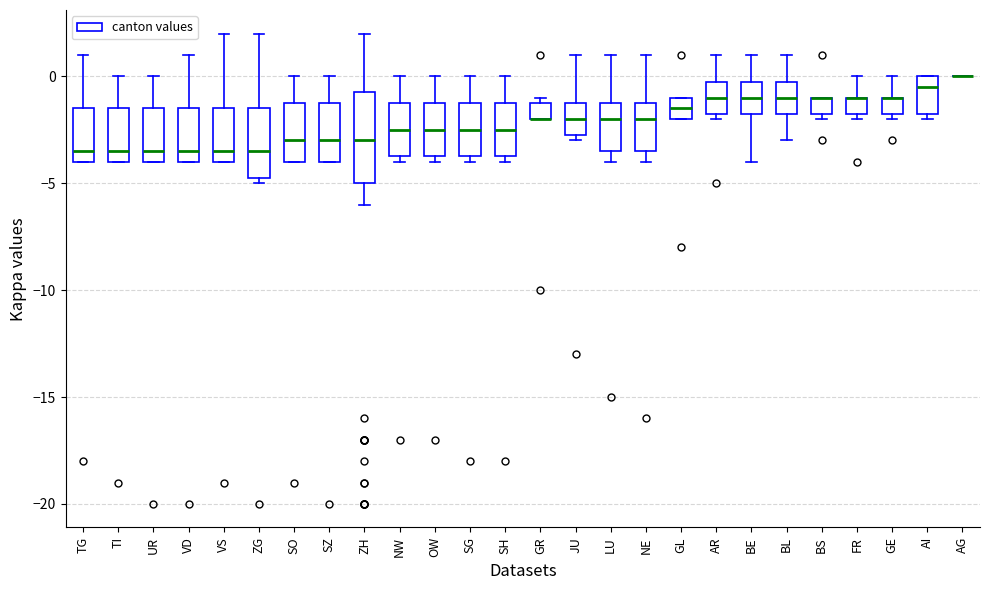

Reading left to right, transcribe this box plot: for each box, give where its median line is, the range the box spans, and where its two whiskers end, as read against the y-axis. The values are not printed on the chart, so give them approximately, as read against the axis.

TG: median -3.5, box -4.0 to -1.5, whiskers -4.0 to 1.0
TI: median -3.5, box -4.0 to -1.5, whiskers -4.0 to 0.0
UR: median -3.5, box -4.0 to -1.5, whiskers -4.0 to 0.0
VD: median -3.5, box -4.0 to -1.5, whiskers -4.0 to 1.0
VS: median -3.5, box -4.0 to -1.5, whiskers -4.0 to 2.0
ZG: median -3.5, box -4.5 to -1.5, whiskers -5.0 to 2.0
SO: median -3.0, box -4.0 to -1.0, whiskers -4.0 to 0.0
SZ: median -3.0, box -4.0 to -1.0, whiskers -4.0 to 0.0
ZH: median -3.0, box -5.0 to -0.5, whiskers -6.0 to 2.0
NW: median -2.5, box -3.5 to -1.0, whiskers -4.0 to 0.0
OW: median -2.5, box -3.5 to -1.0, whiskers -4.0 to 0.0
SG: median -2.5, box -3.5 to -1.0, whiskers -4.0 to 0.0
SH: median -2.5, box -3.5 to -1.0, whiskers -4.0 to 0.0
GR: median -2.0 (drawn on the box's lower edge), box -2.0 to -1.0, whiskers -2.0 to -1.0 (just above the box's upper edge)
JU: median -2.0, box -2.5 to -1.0, whiskers -3.0 to 1.0
LU: median -2.0, box -3.5 to -1.0, whiskers -4.0 to 1.0
NE: median -2.0, box -3.5 to -1.0, whiskers -4.0 to 1.0
GL: median -1.5, box -2.0 to -1.0, whiskers -2.0 to -1.0
AR: median -1.0, box -1.5 to 0.0, whiskers -2.0 to 1.0
BE: median -1.0, box -1.5 to 0.0, whiskers -4.0 to 1.0
BL: median -1.0, box -1.5 to 0.0, whiskers -3.0 to 1.0
BS: median -1.0 (drawn on the box's upper edge), box -1.5 to -1.0, whiskers -2.0 to -1.0
FR: median -1.0 (drawn on the box's upper edge), box -1.5 to -1.0, whiskers -2.0 to 0.0
GE: median -1.0 (drawn on the box's upper edge), box -1.5 to -1.0, whiskers -2.0 to 0.0
AI: median -0.5, box -1.5 to 0.0, whiskers -2.0 to 0.0
AG: box collapsed to a line at 0.0, whiskers 0.0 to 0.0